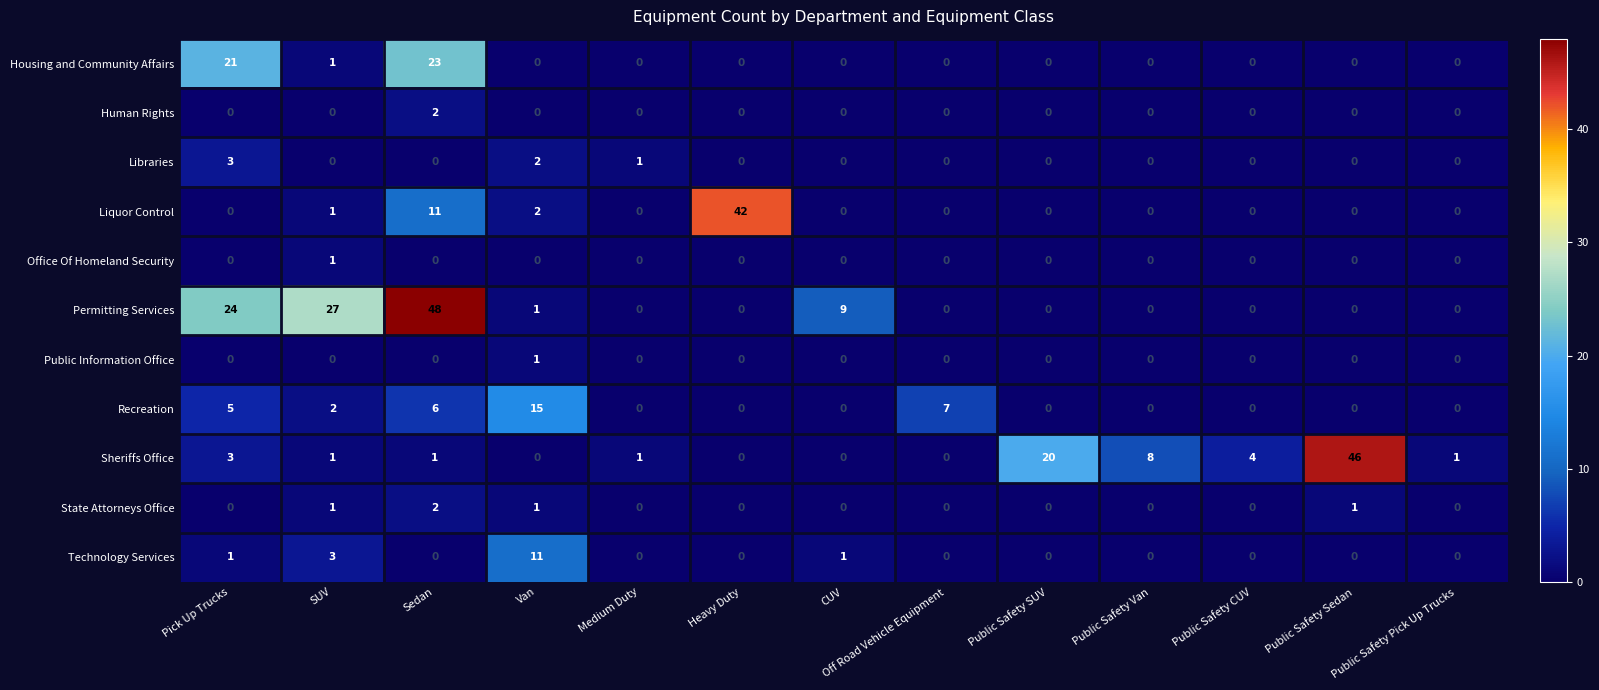

Count the State Attorneys Office values in the range 0 to 1.

12